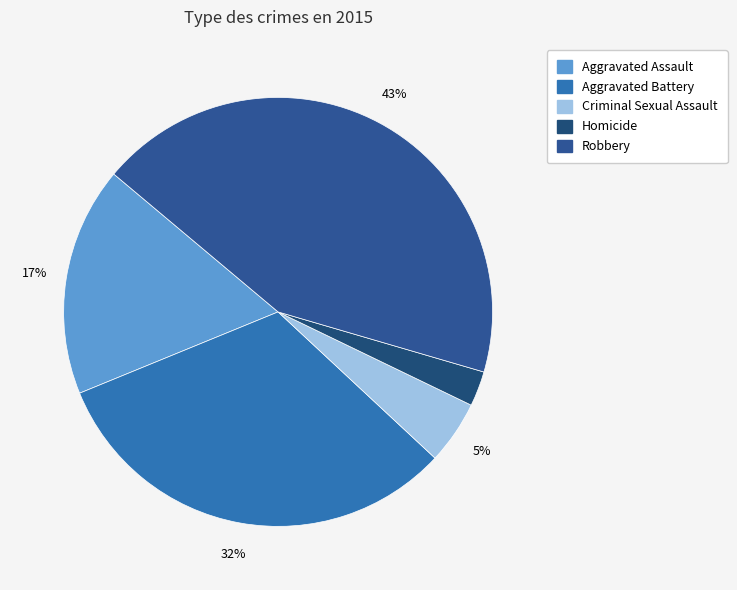

What percentage is the Aggravated Battery slice, to the nearest percent?

32%